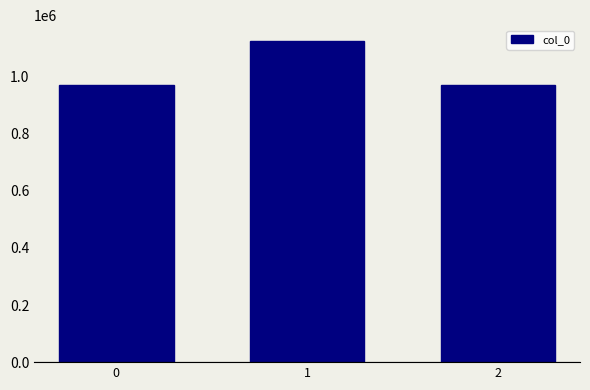

What is the greatest value displayed?

1123957